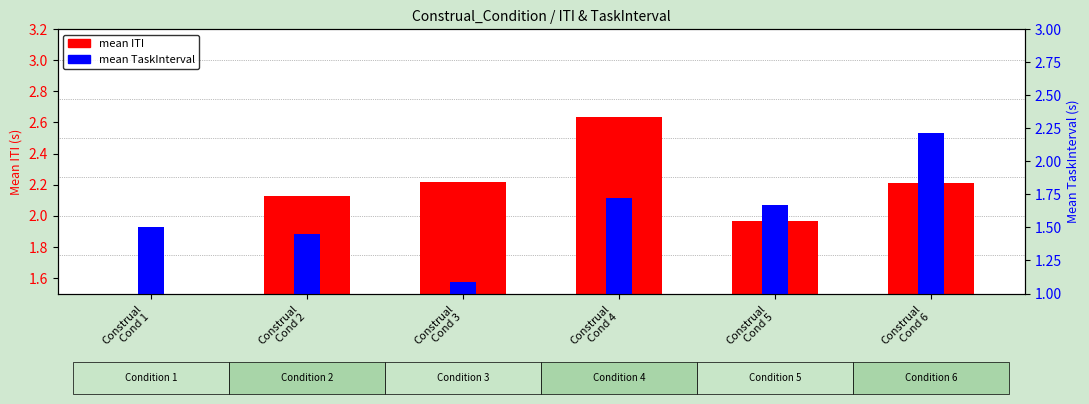

What is the minimum value shown in the chart?

1.4